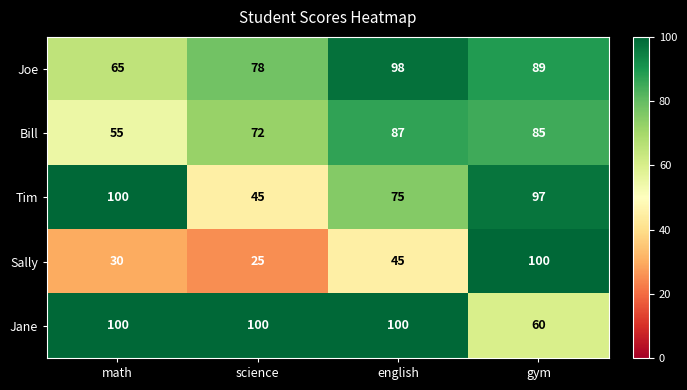

The value of Joe at gym is 37. True or false?

False